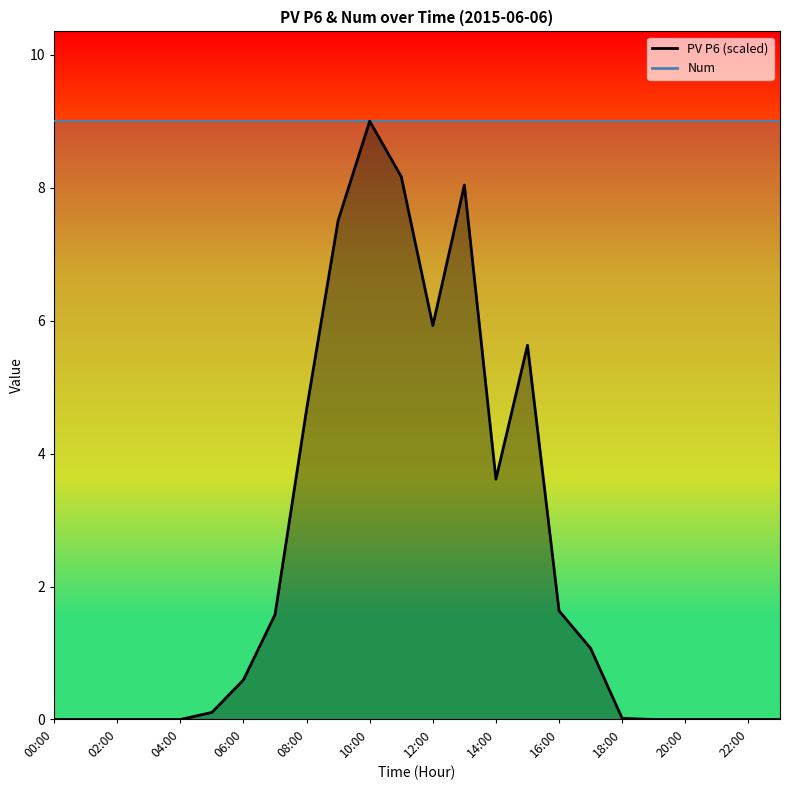

What is the label of the 17th point from the left?

16:00